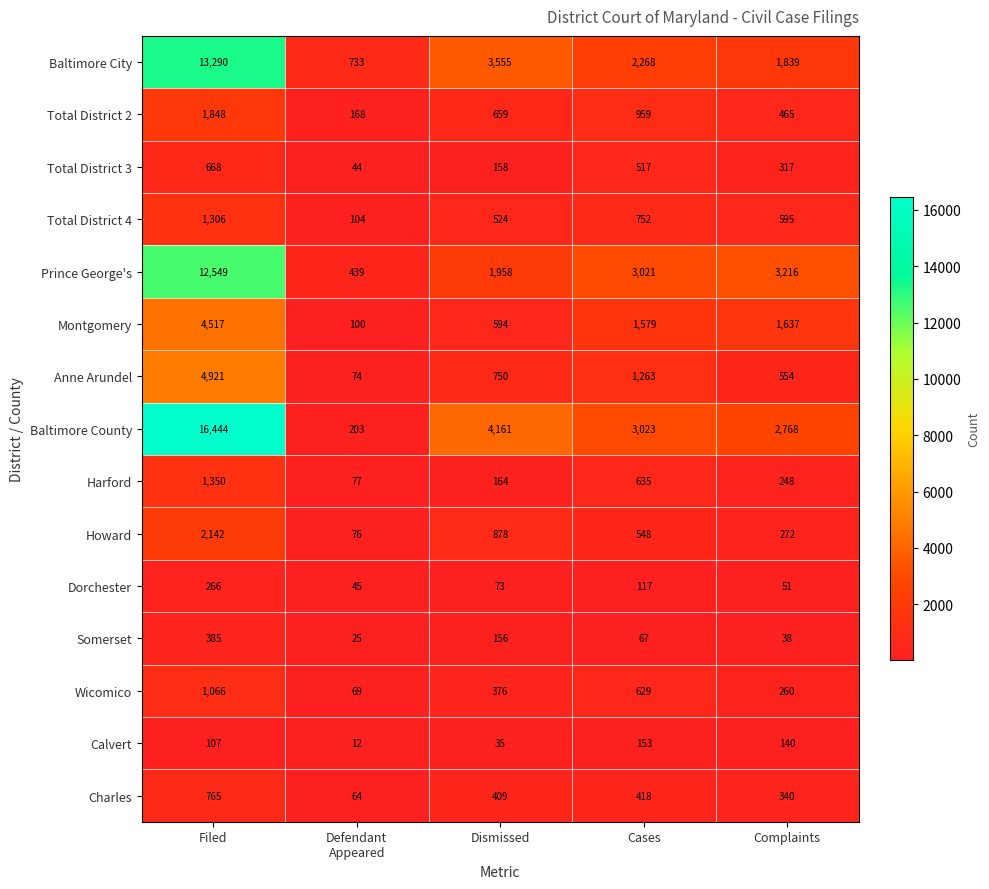

Which series has the largest range (max minus min)?

Baltimore County